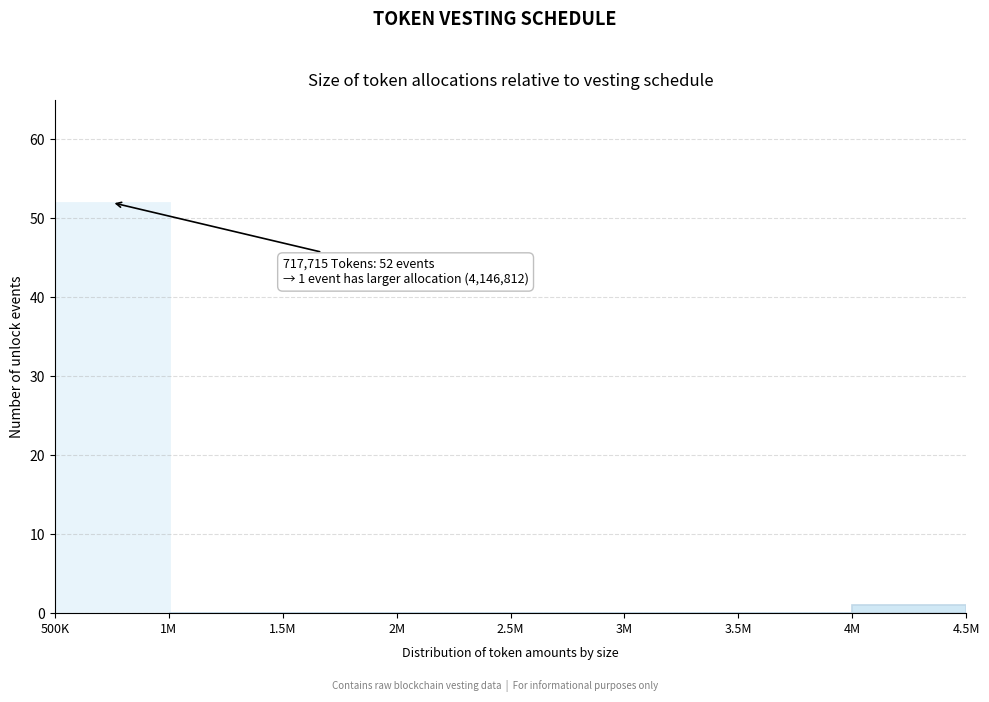

Reading left to right, what are all the values shown in this chart?

500K=52	1M=0	1.5M=0	2M=0	2.5M=0	3M=0	3.5M=0	4M=1